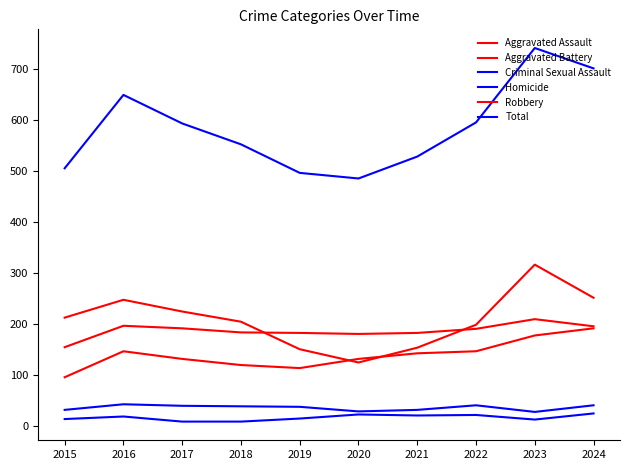

How many lines are shown in the chart?

6